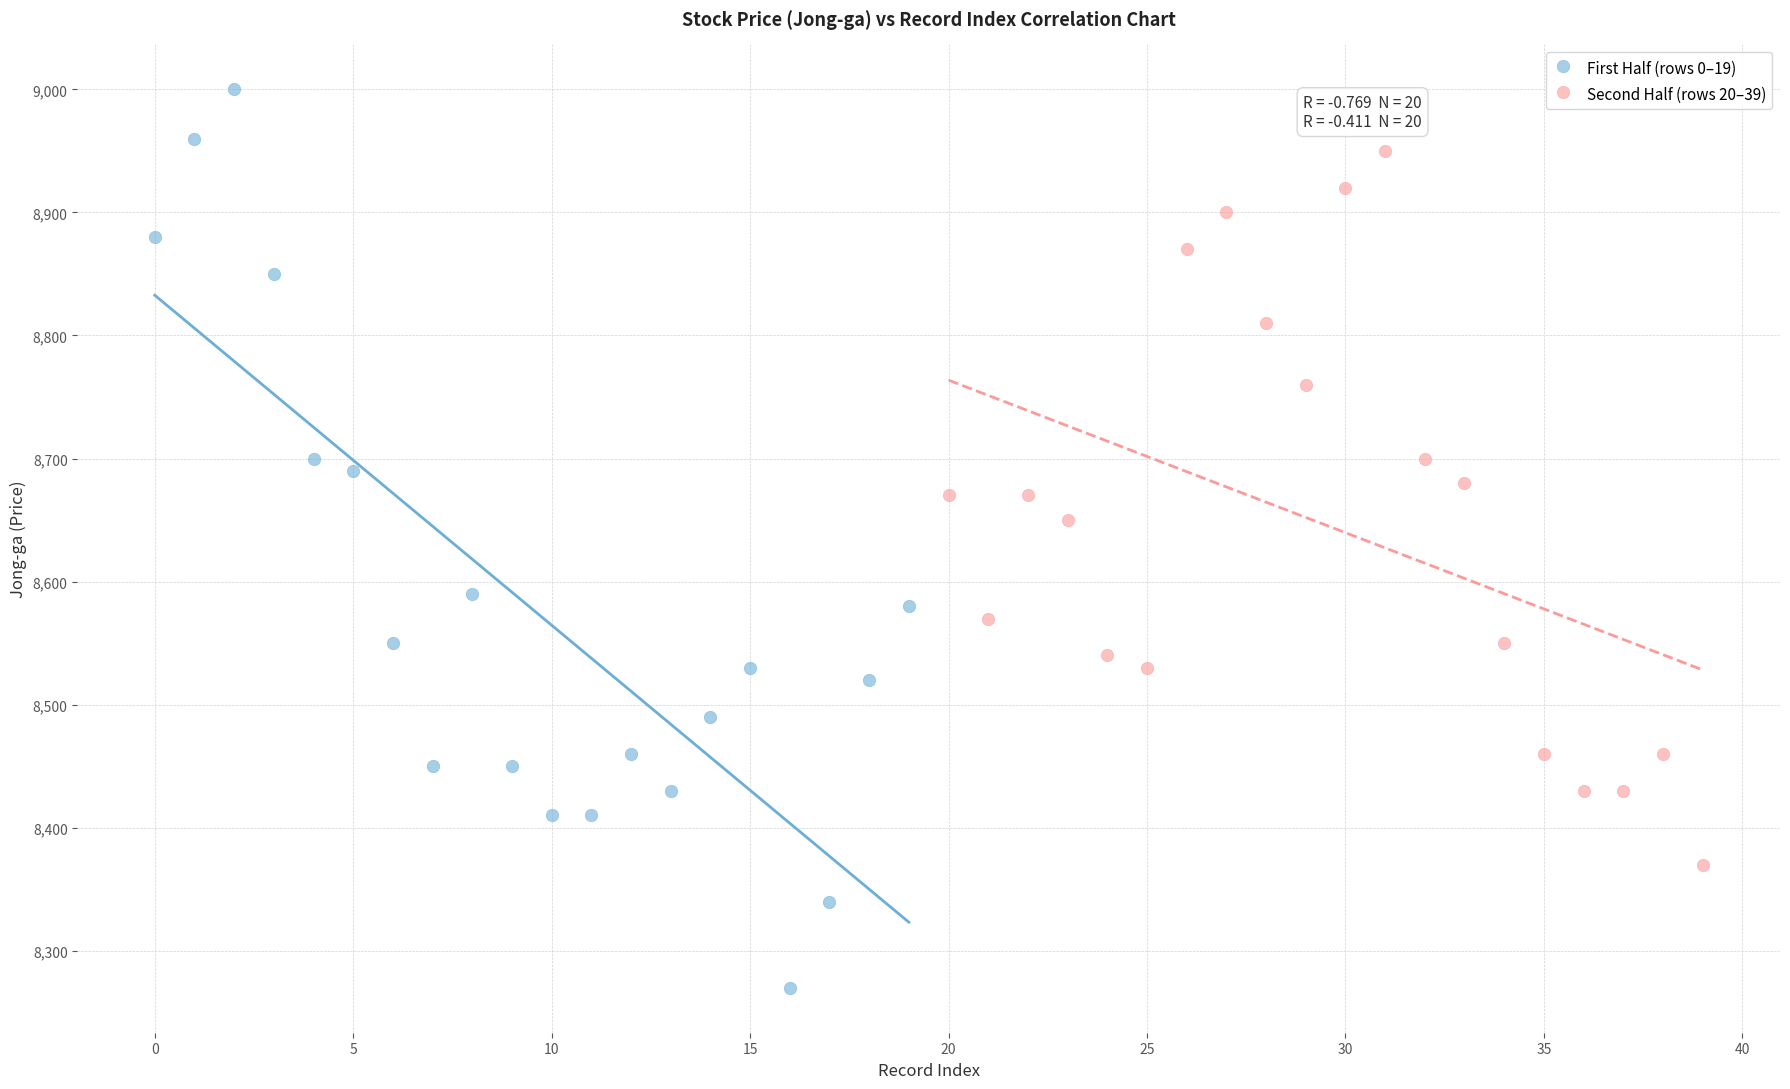

Which series reaches the maximum Y coordinate?

First Half (rows 0–19)